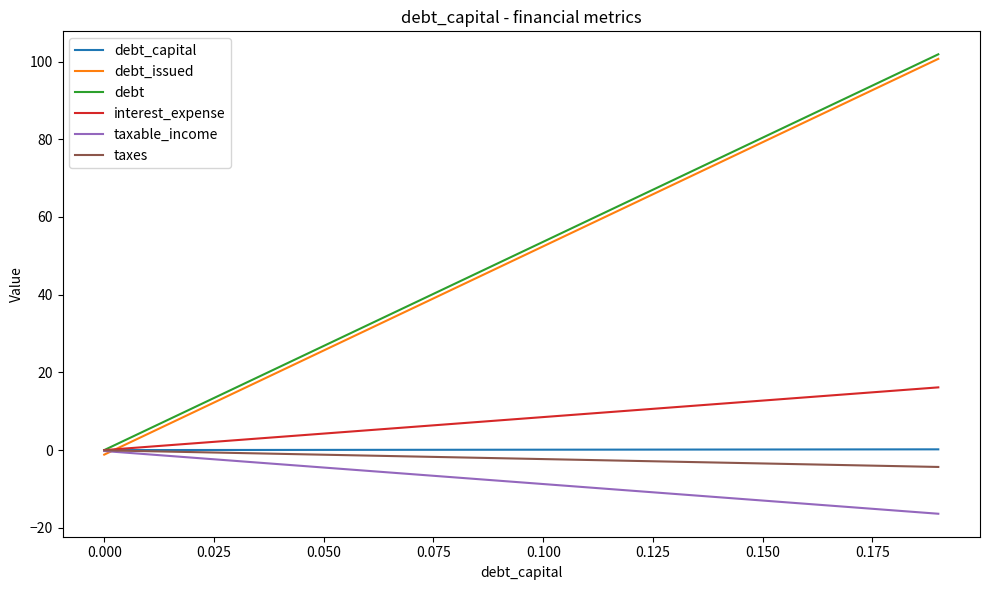

What is the greatest value displayed?

101.9